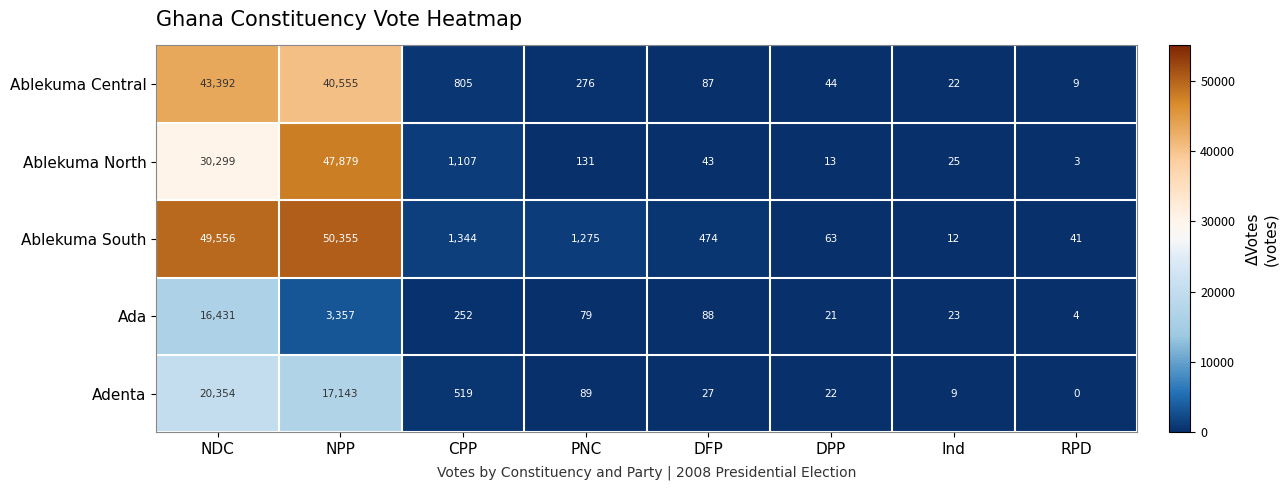

How many distinct data groups are displayed?

5